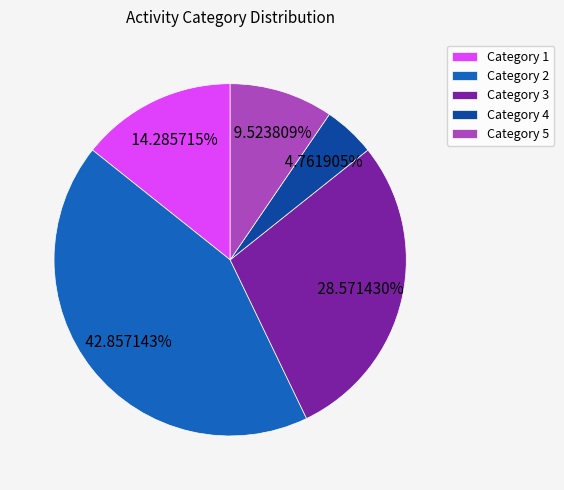

Is there any slice that represents more than half of the pie?

No